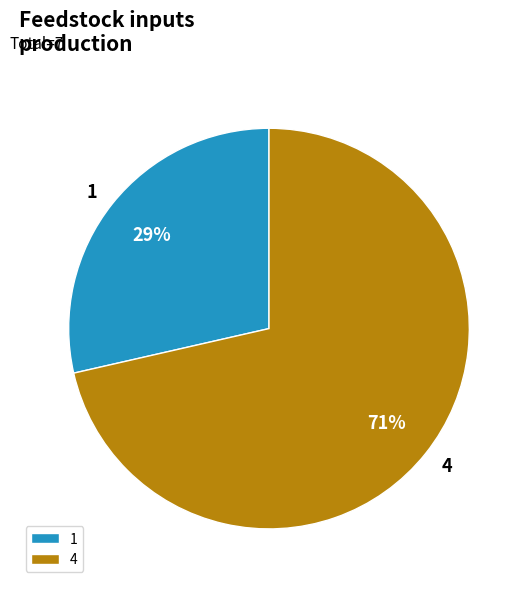

To the nearest percent, what is the combined percentage of 1 and 4?

100%